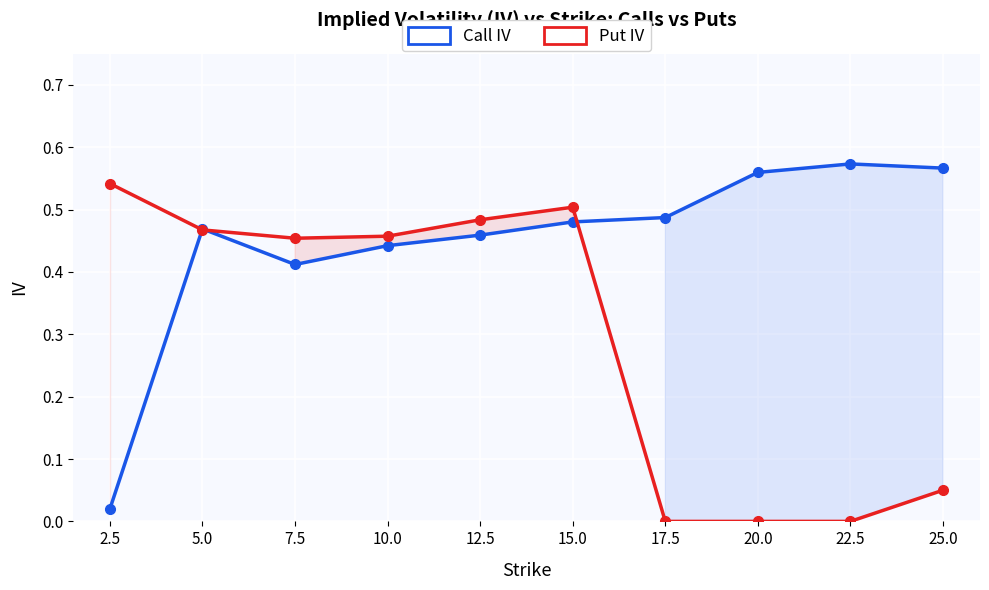

Reading left to right, what are all the values shown in this chart?

Call IV: 2.5=0.0	5.0=0.5	7.5=0.4	10.0=0.4	12.5=0.5	15.0=0.5	17.5=0.5	20.0=0.6	22.5=0.6	25.0=0.6
Put IV: 2.5=0.5	5.0=0.5	7.5=0.5	10.0=0.5	12.5=0.5	15.0=0.5	17.5=0.0	20.0=0.0	22.5=0.0	25.0=0.1